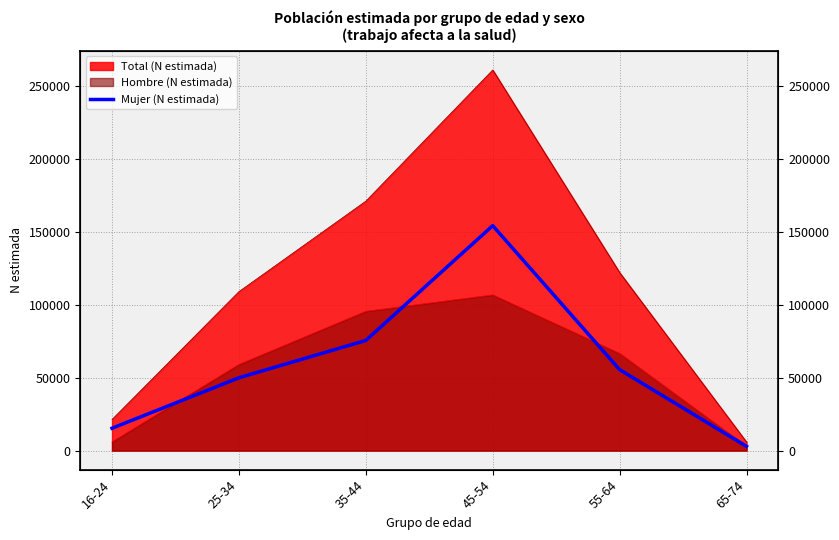

What position from the left is 16-24?

1